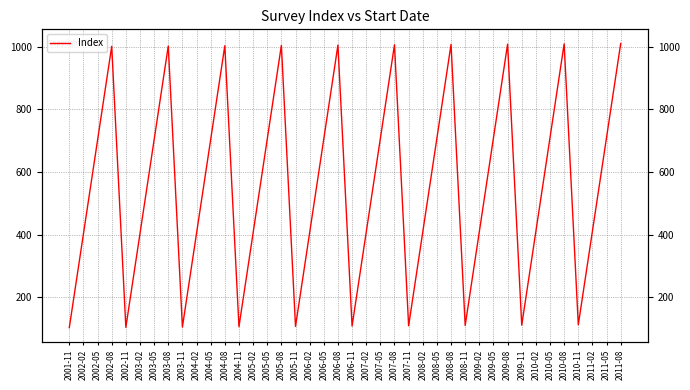

Where is the data nearest to the value 556?

2011-02